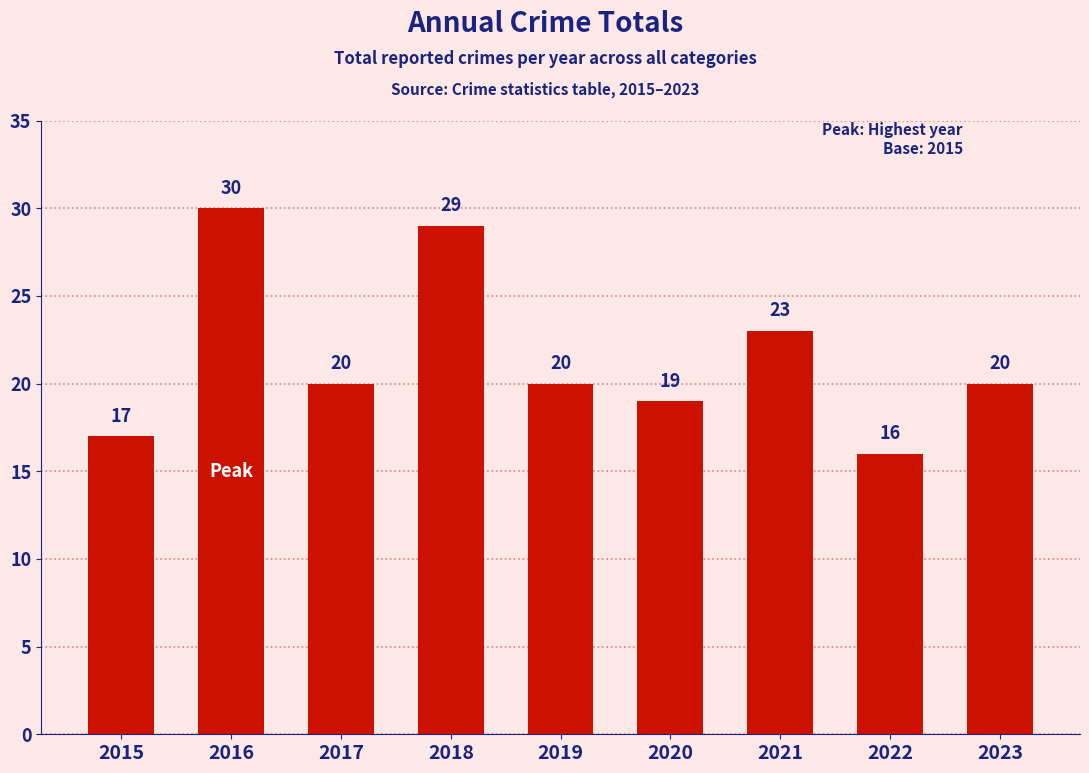

What is the value of the 6th bar from the left?

19